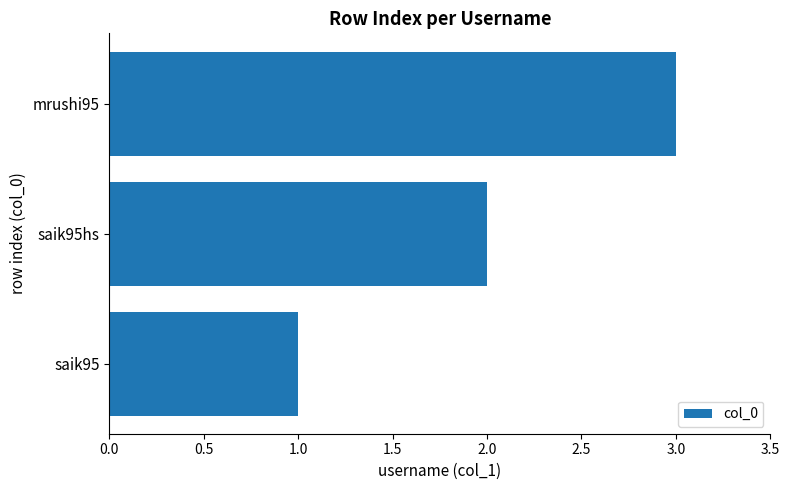

The value at mrushi95 is 3. True or false?

True